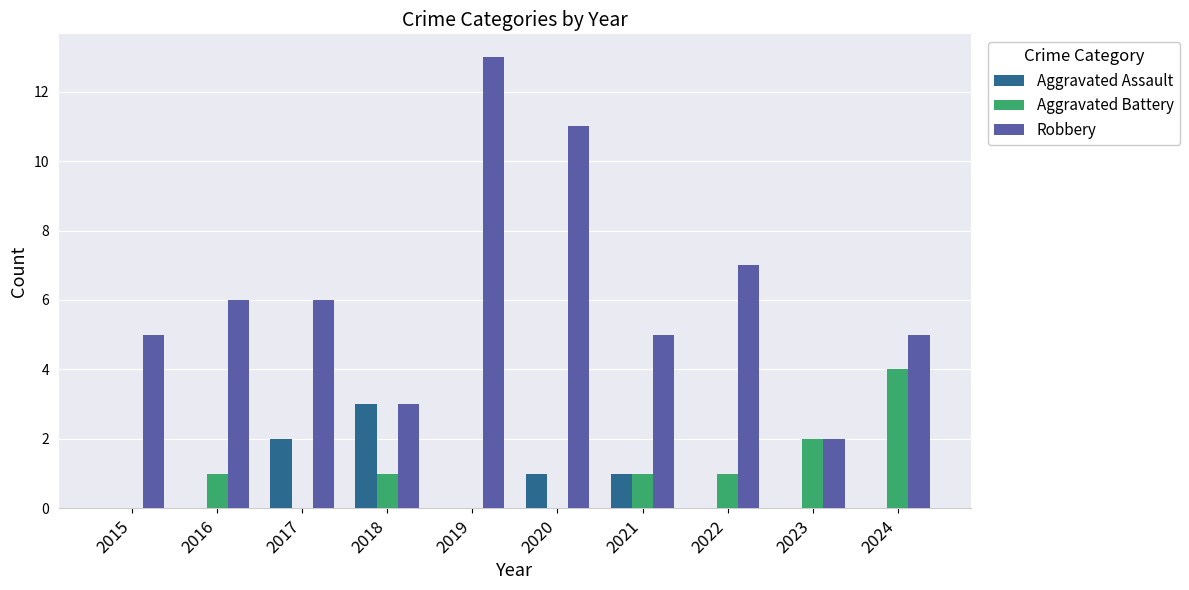

What is the sum of the Robbery values at 2015 and 2024?

10